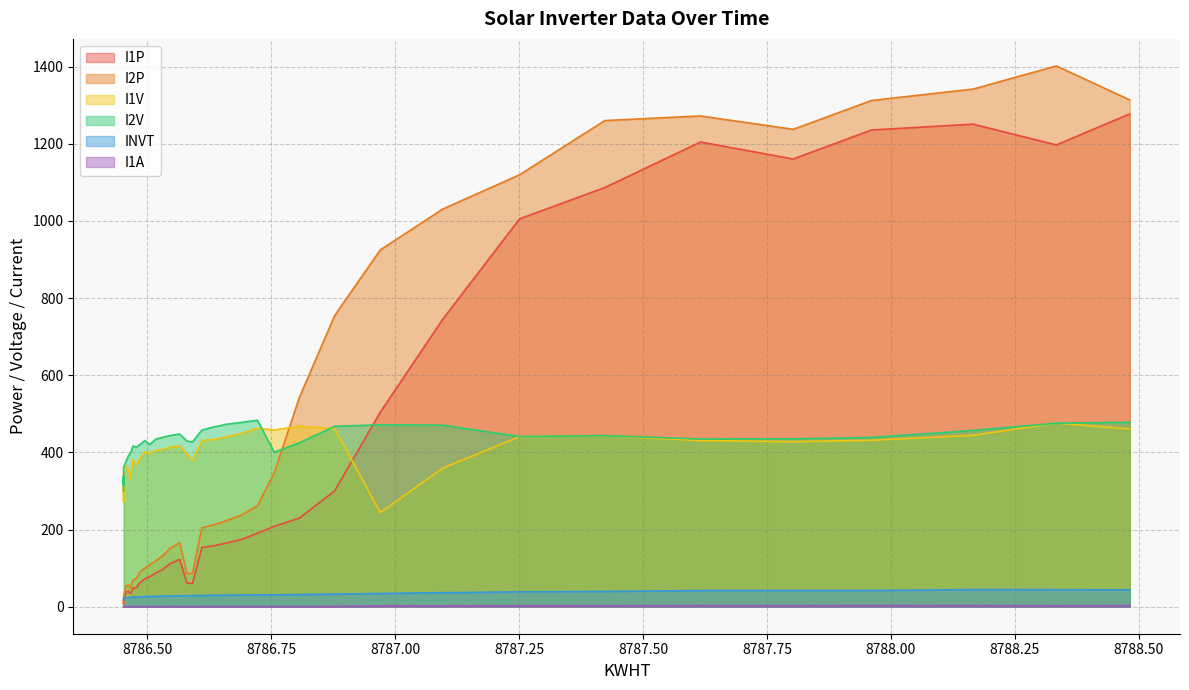

True or false: I1A and I1P cross at least once.

False